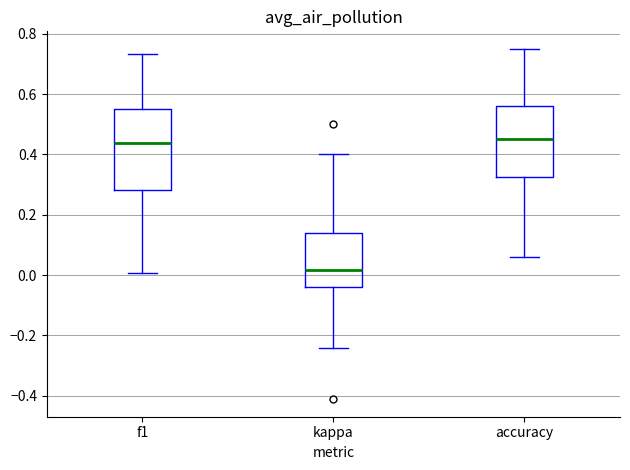

Reading left to right, transcribe this box plot: for each box, give where its median line is, the range the box spans, and where its two whiskers end, as read against the y-axis. The values are not printed on the chart, so give them approximately, as read against the axis.

f1: median 0.44, box 0.28 to 0.54, whiskers 0.00 to 0.74
kappa: median 0.02, box -0.04 to 0.14, whiskers -0.24 to 0.40
accuracy: median 0.44, box 0.32 to 0.56, whiskers 0.06 to 0.76